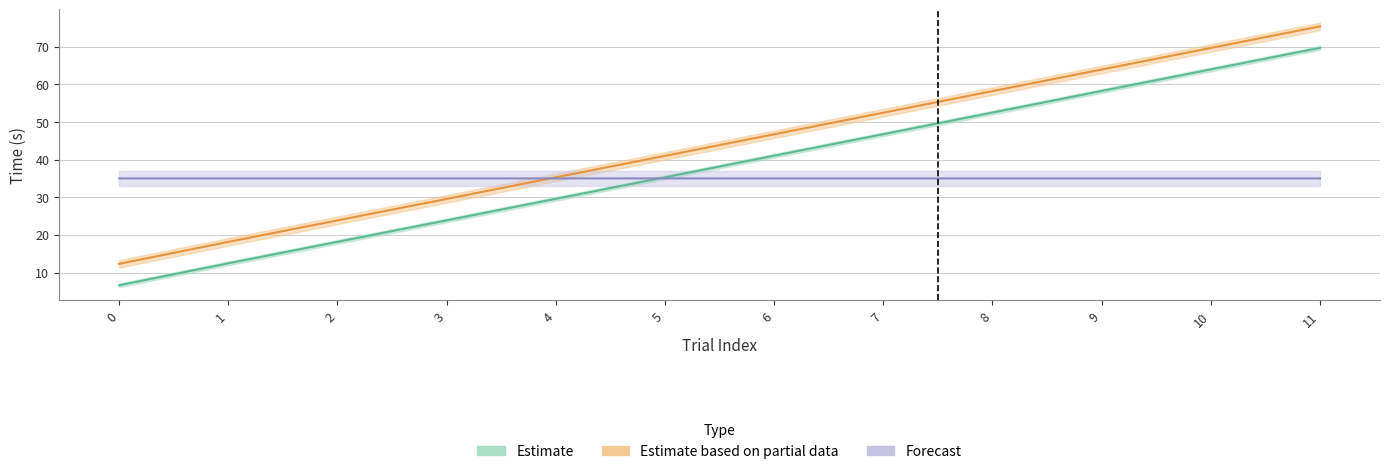

What is the total value across all series at 5?

111.3